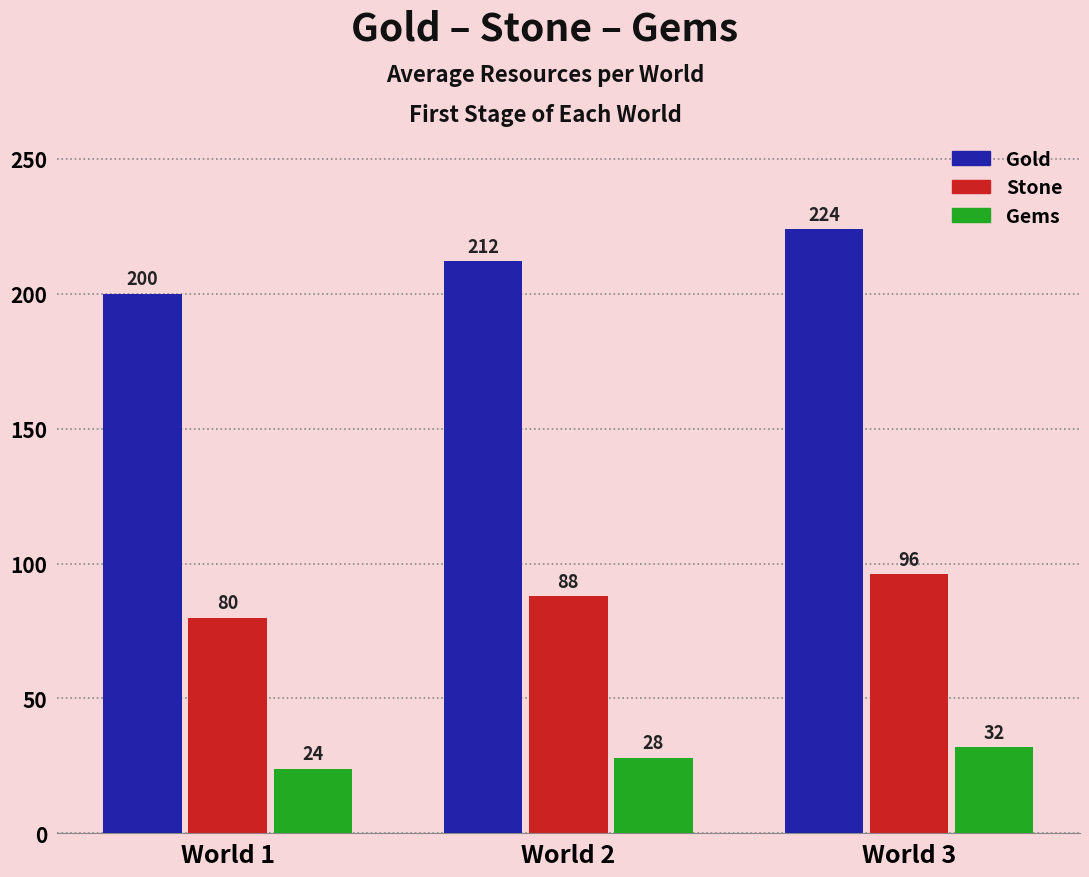

Reading left to right, what are all the values shown in this chart?

Gold: 200	212	224
Stone: 80	88	96
Gems: 24	28	32